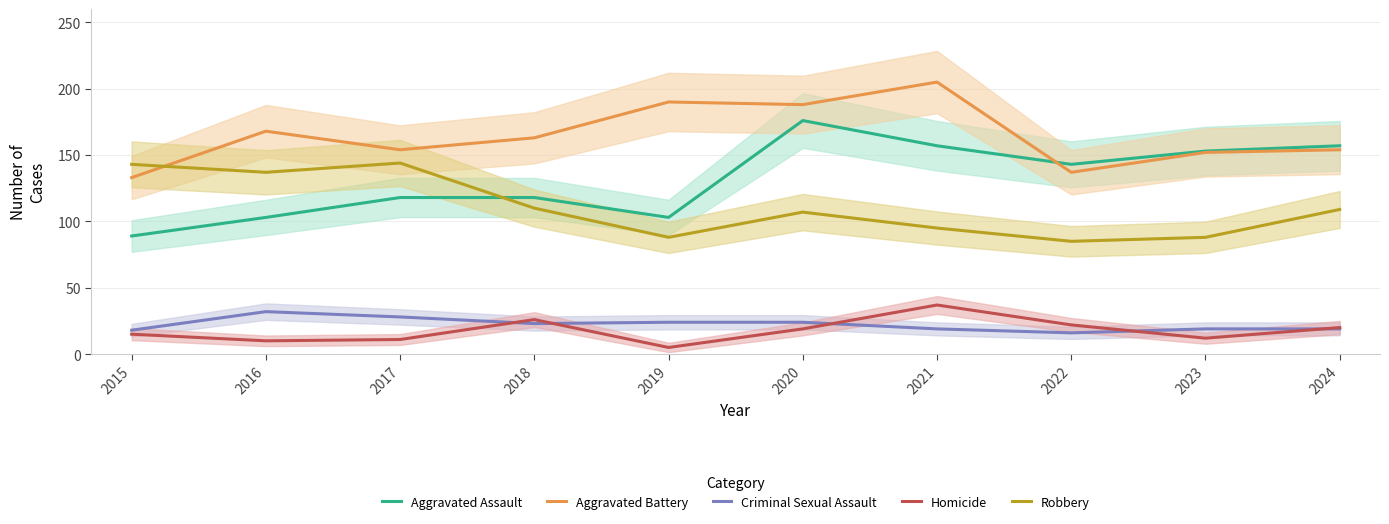

What is the minimum value for Homicide?

5